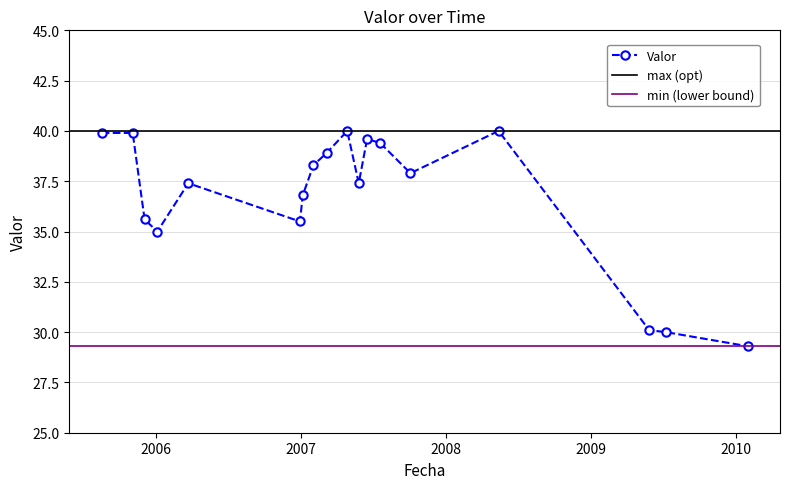

What is the ratio of the value at 2010-01-30 to the value at 2006-12-30?

0.8